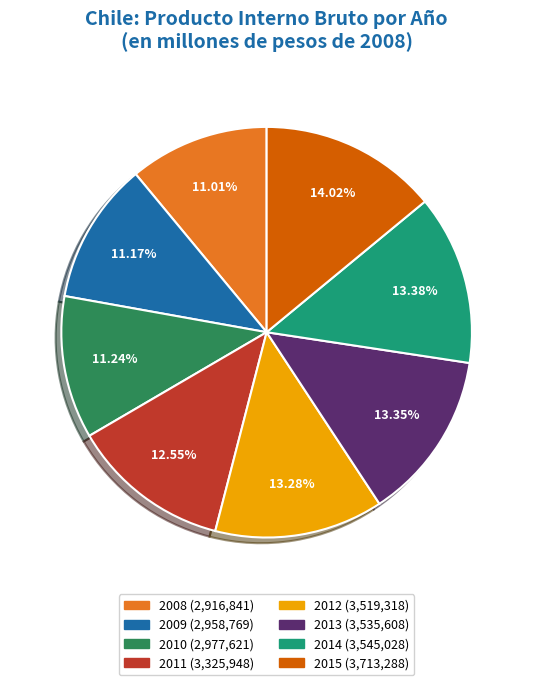

Is 2015 the majority of the pie?

No